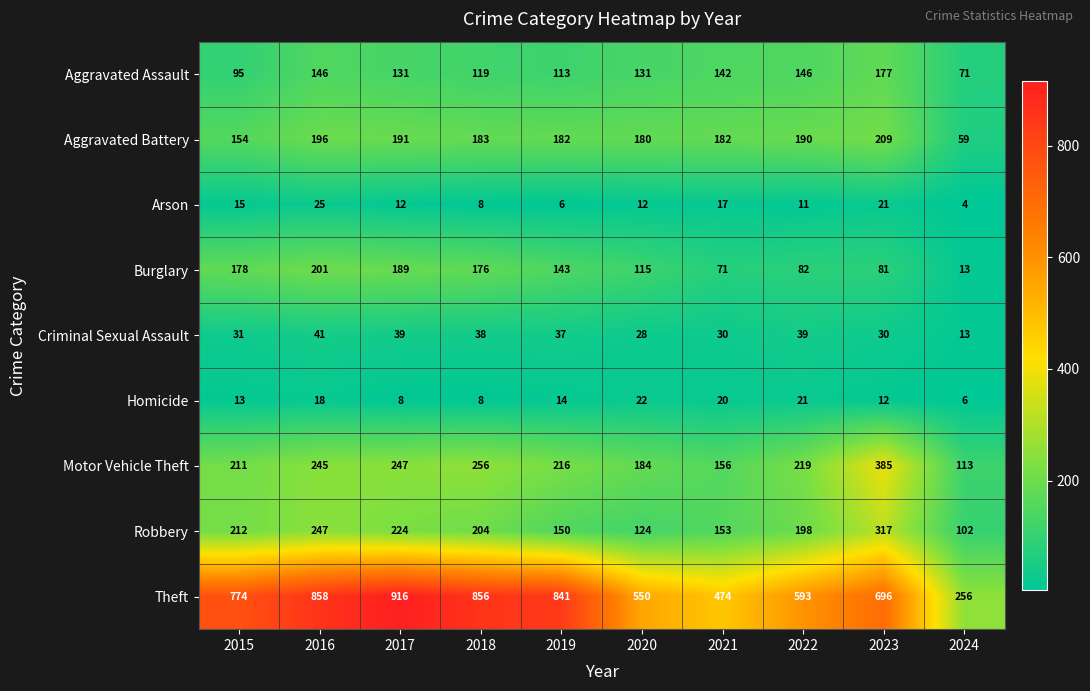

Which series has the widest spread of values?

Theft